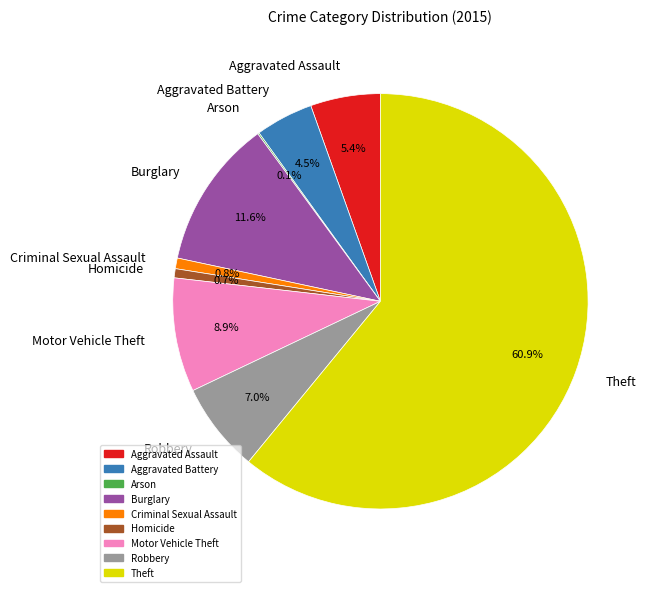

Between Homicide and Motor Vehicle Theft, which is larger?

Motor Vehicle Theft